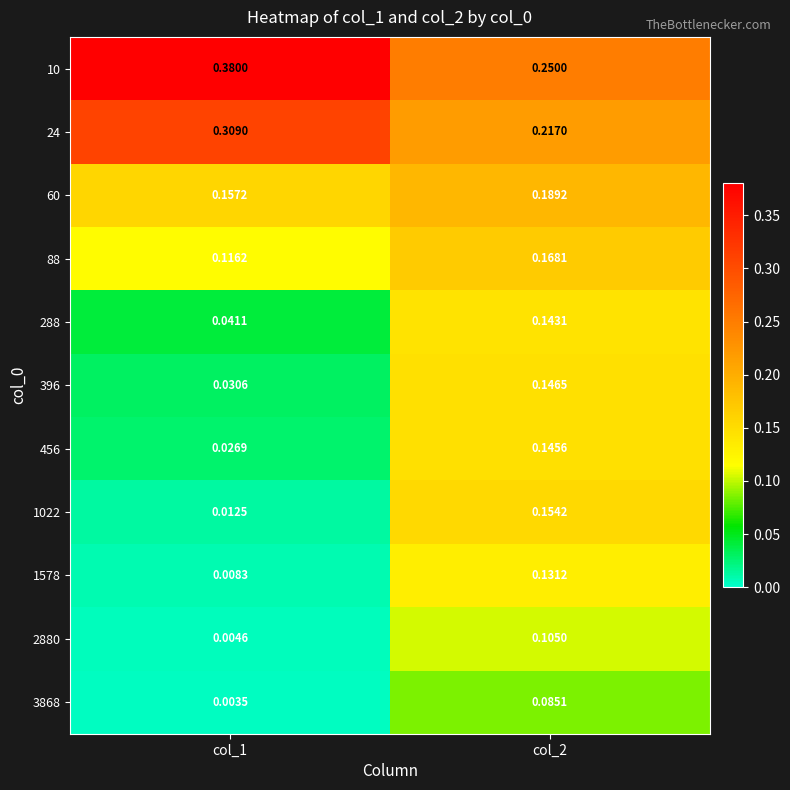

Which series has the largest total across all categories?

10